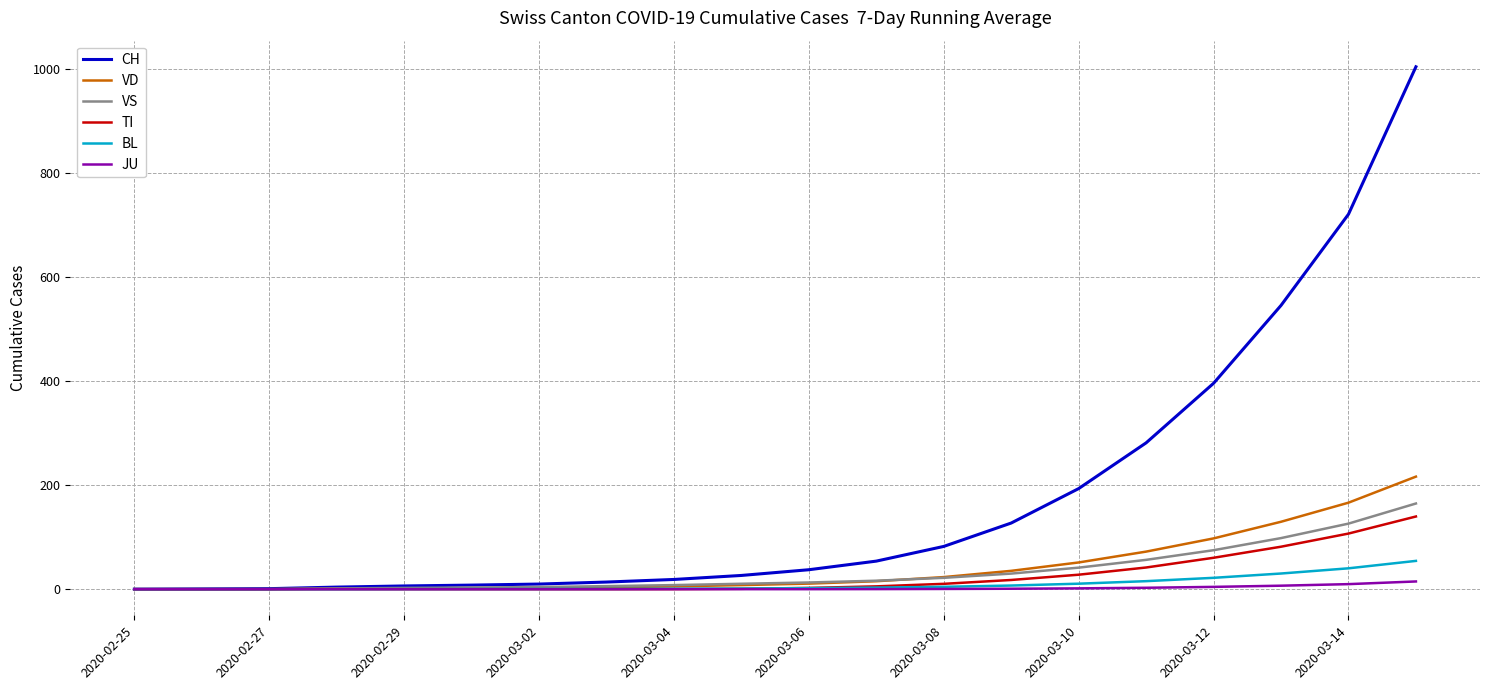

What is the average value of the TI series?

24.8